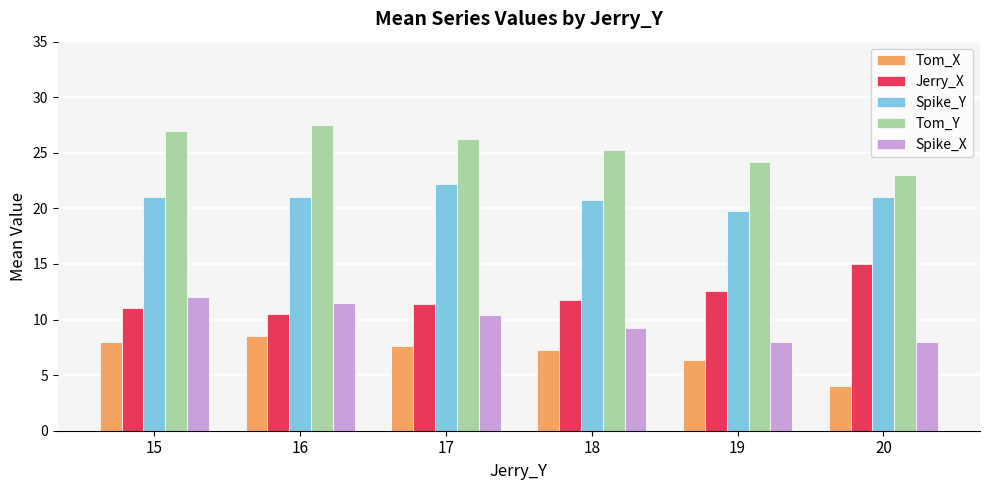

How many series are shown in this chart?

5